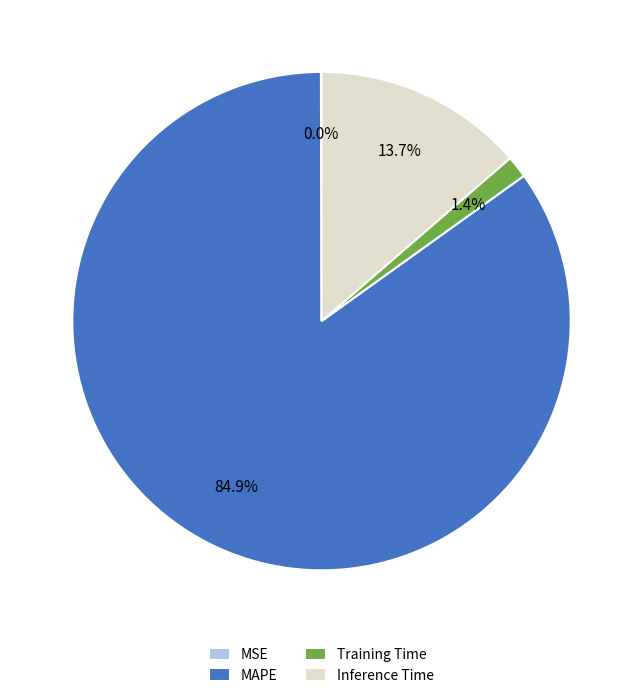

What percentage is the MAPE slice, to the nearest percent?

85%